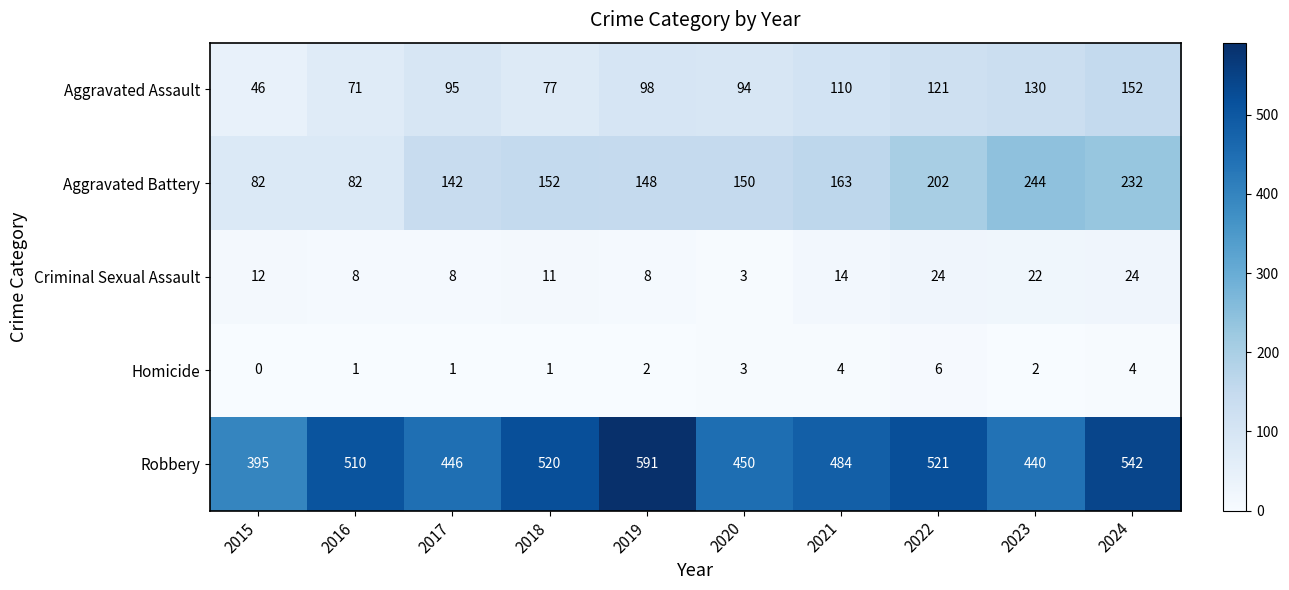

Between 2015 and 2018, which series saw the biggest shift?

Robbery